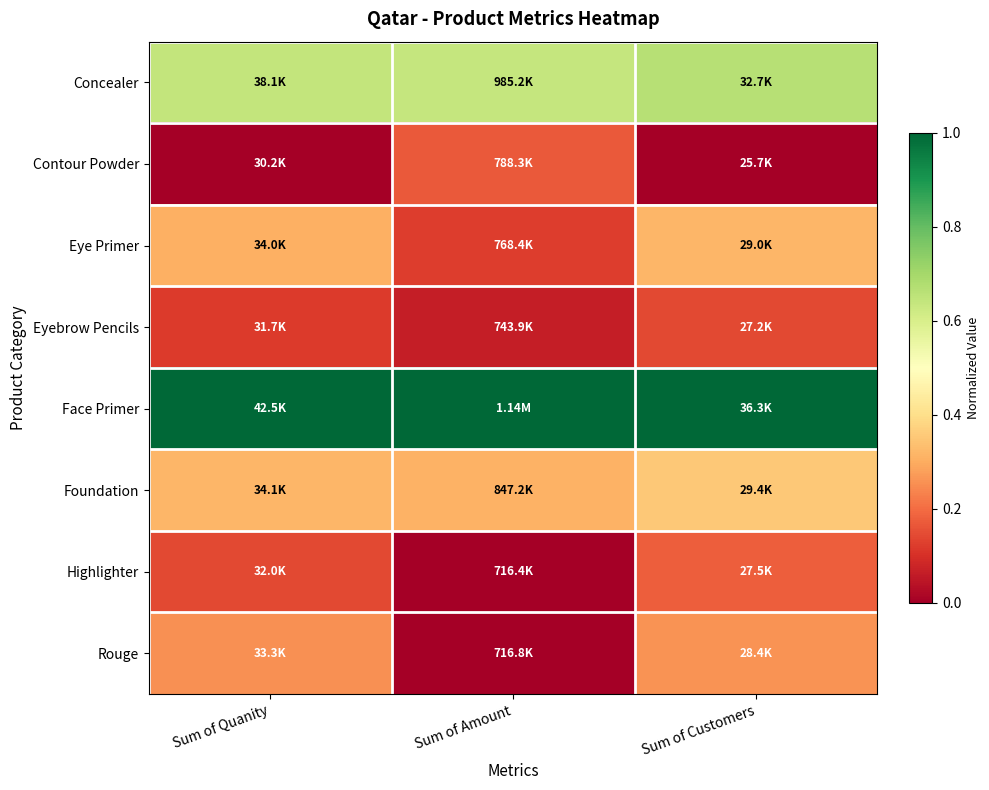

Count the number of categories in the chart.

3